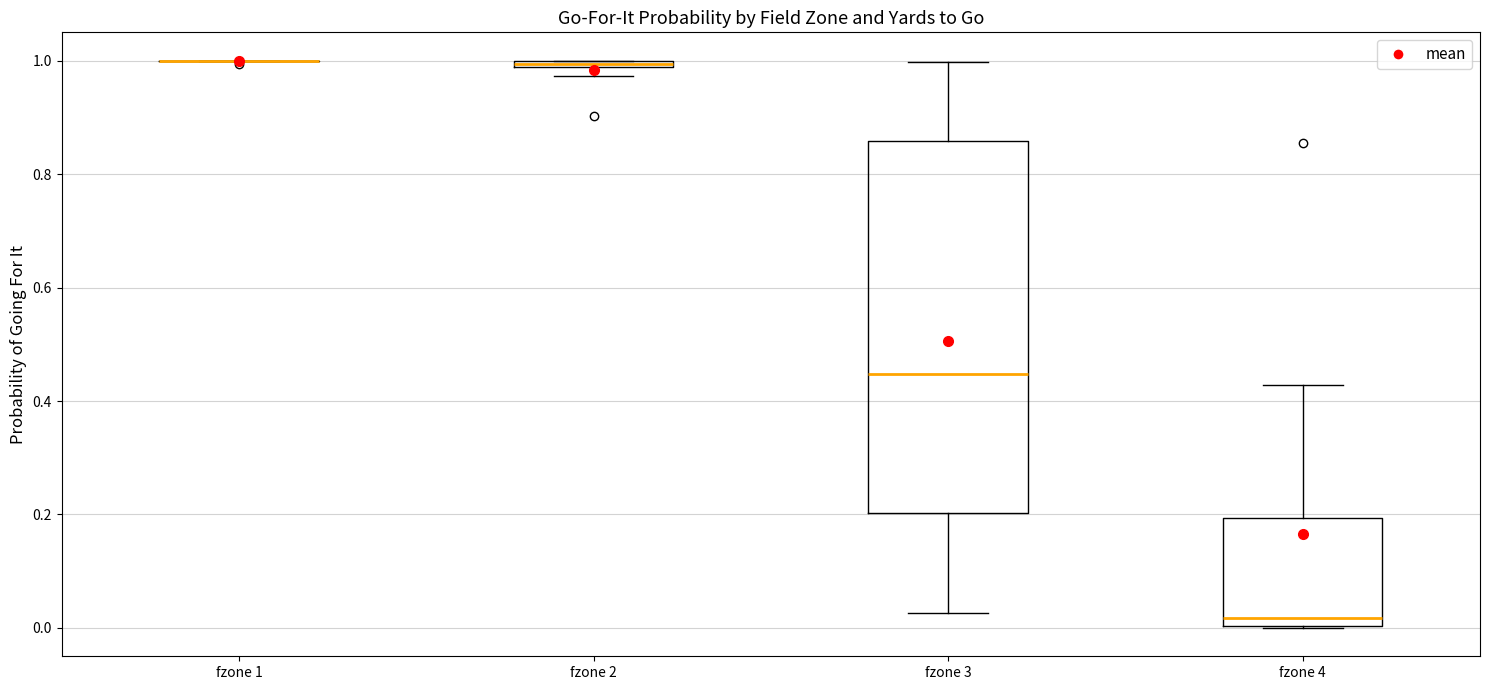

Comparing the boxes themselves (not the whiskers), which one is the tallest?

fzone 3